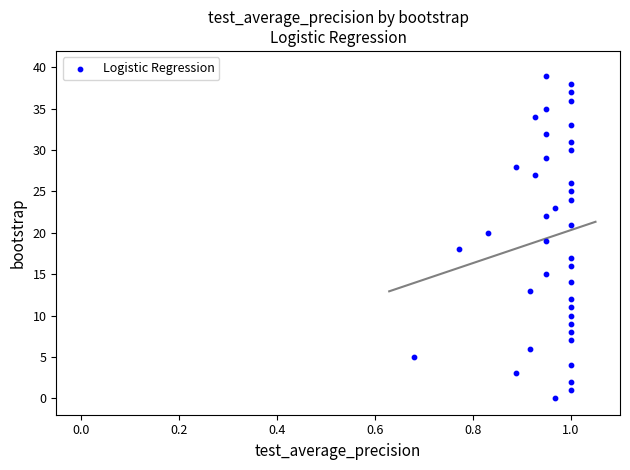

What is the range of Y values (max minus min)?

39